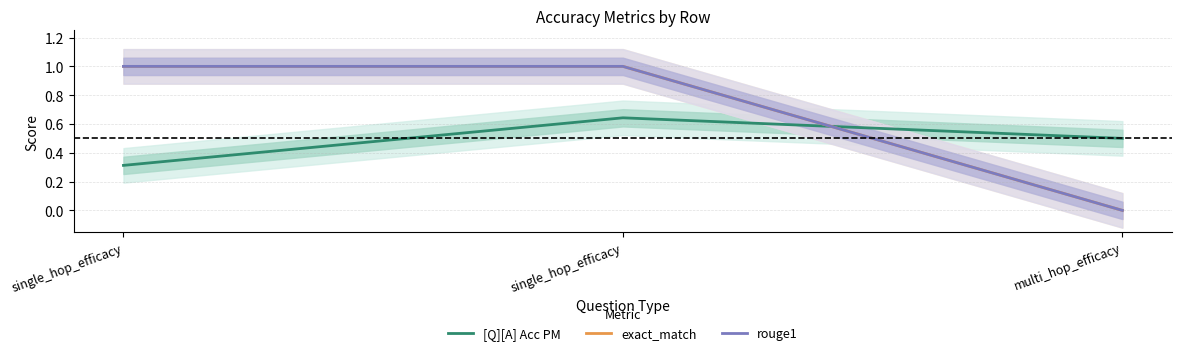

List the series in order of their peak value, lowest first.

[Q][A] Acc PM, exact_match, rouge1